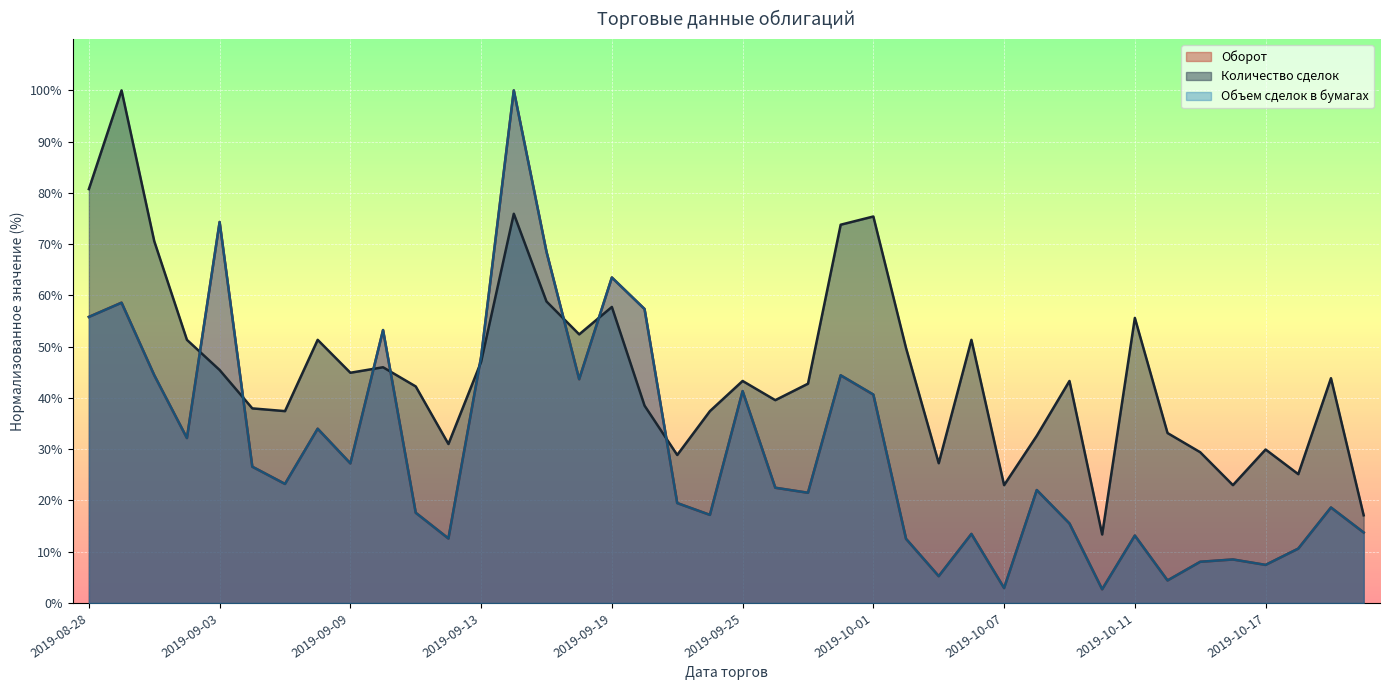

Is it true that Объем сделок в бумагах equals 22.1 at 2019-09-19?

False